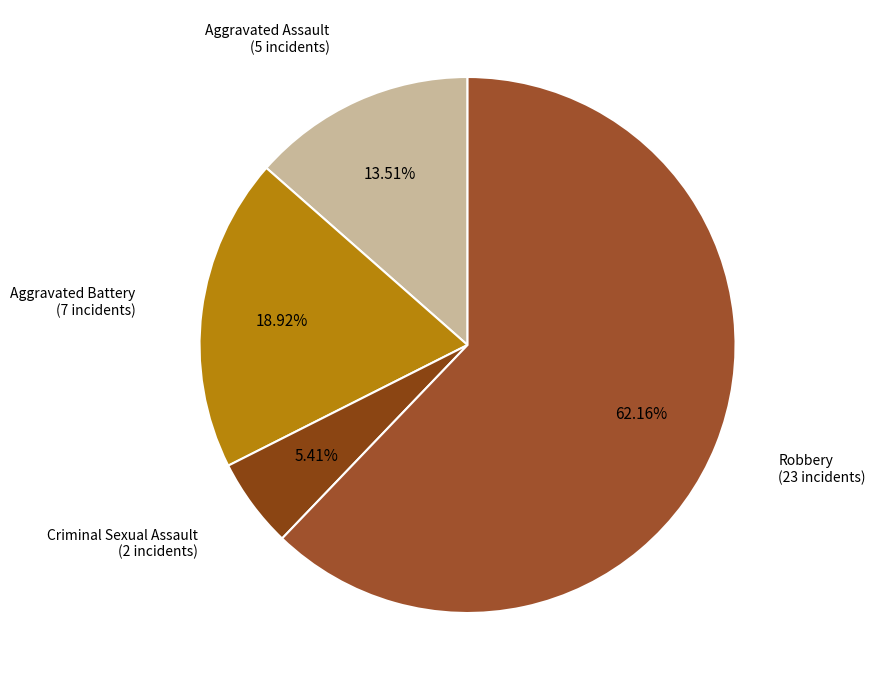

To the nearest percent, what portion does Robbery represent?

62%